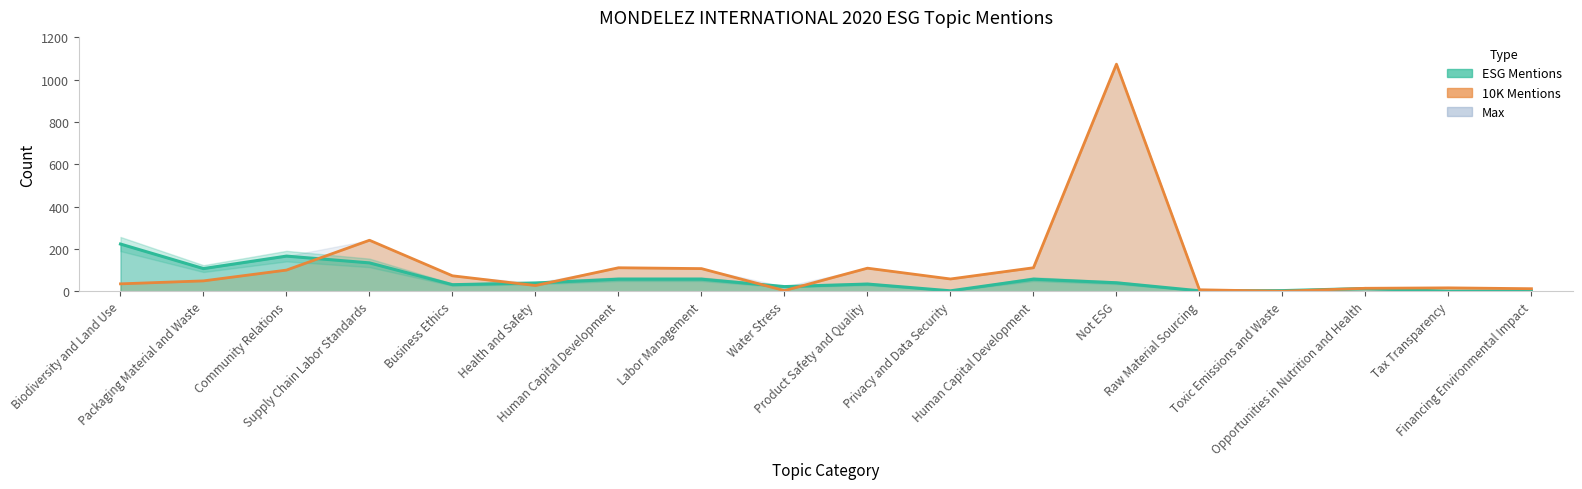

Is the value of 2020-MONDELEZ INTERNATIONAL-10K at Community Relations greater than the value of 2020-MONDELEZ INTERNATIONAL-ESG at Water Stress?

Yes